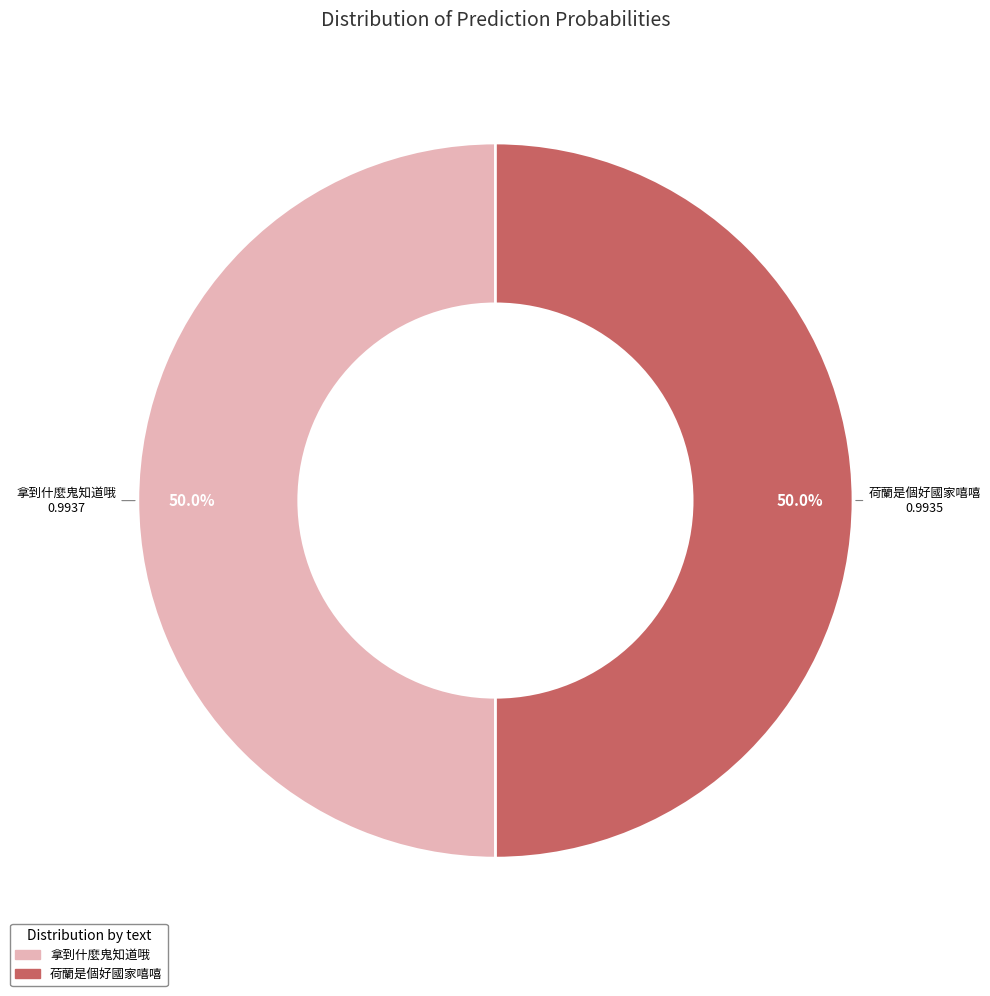

Combined, what portion of the pie is 荷蘭是個好國家嘻嘻 and 拿到什麼鬼知道哦?

100.0%